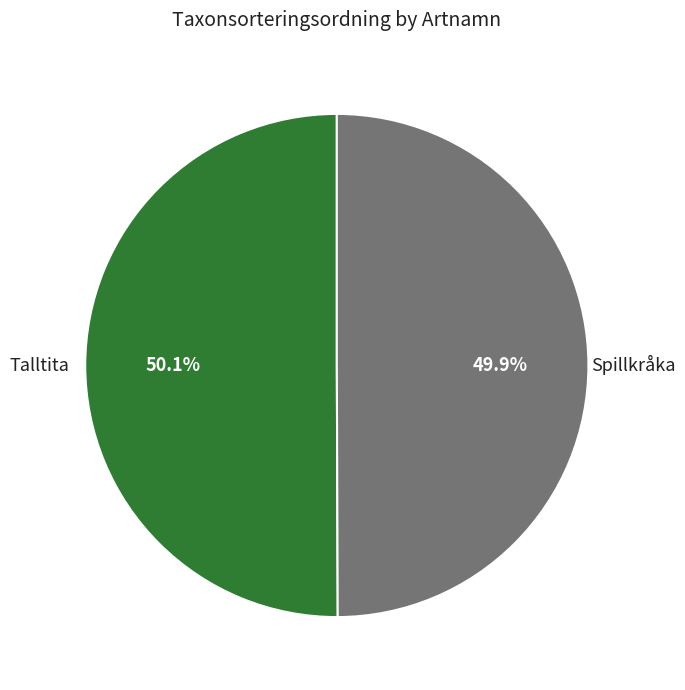

How many slices are in this pie chart?

2